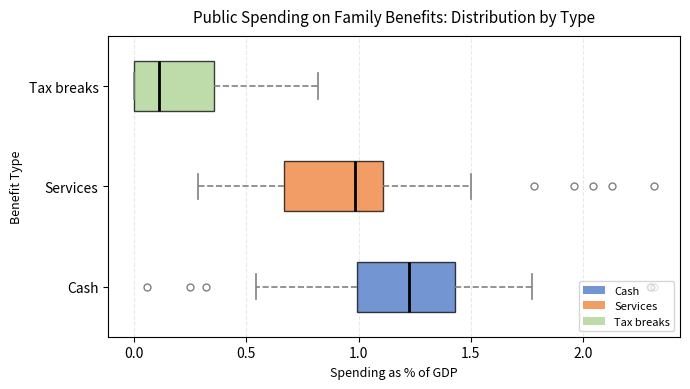

Where is the right edge of the box for Services on the x-axis? The values are not printed on the chart, so give them approximately, as read against the axis.

1.10